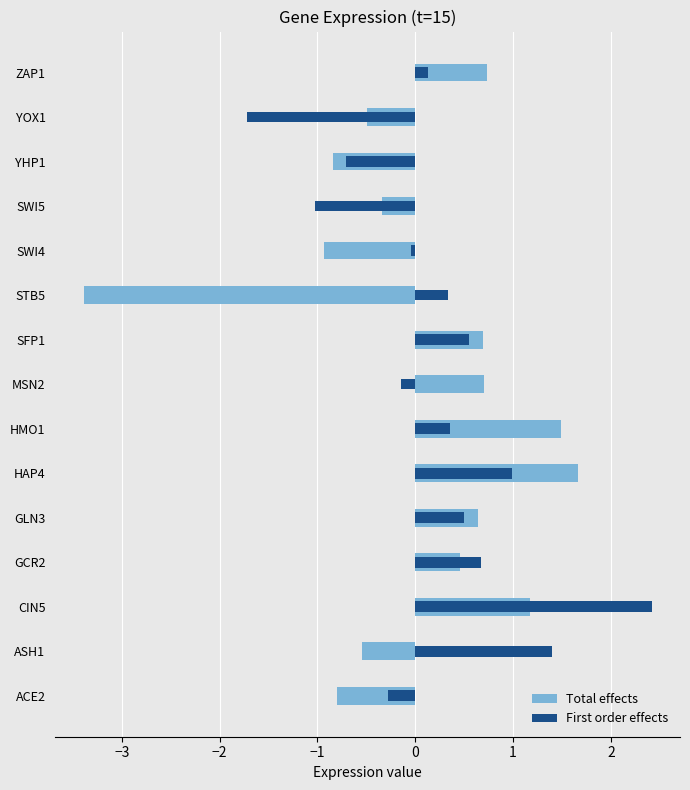

What are all the series names shown in the legend?

Total effects, First order effects